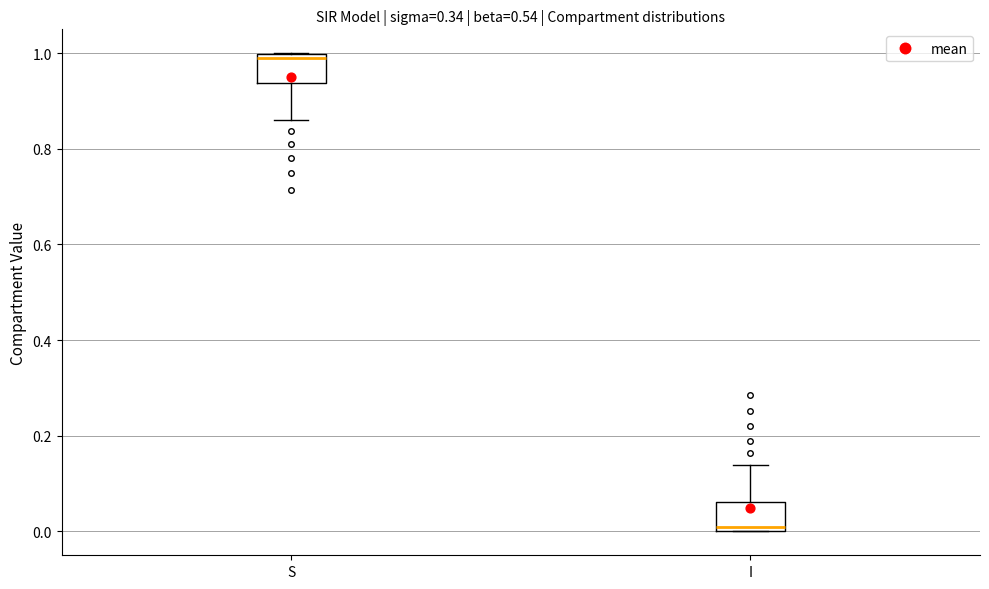

Where is the upper edge of the box for S on the y-axis? The values are not printed on the chart, so give them approximately, as read against the axis.

1.00